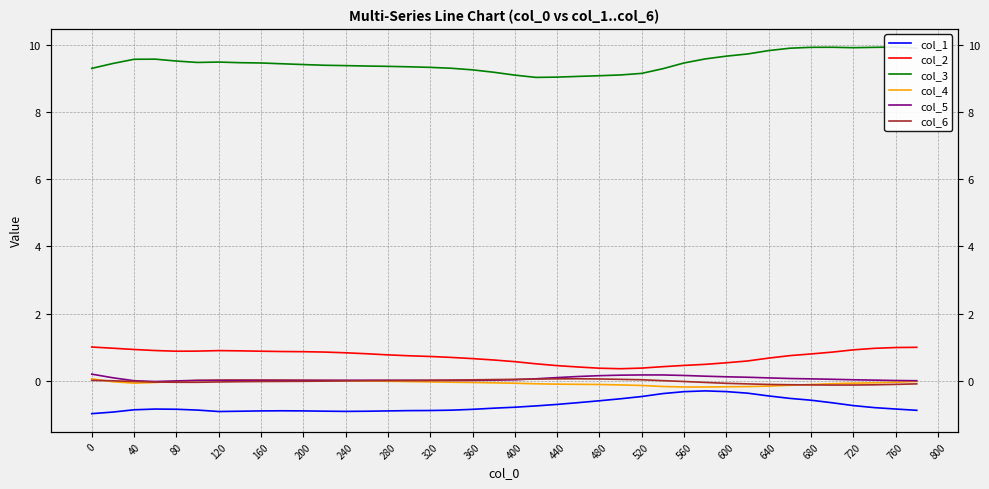

What is the difference between the second highest and second lowest values in the col_1 series?

0.6